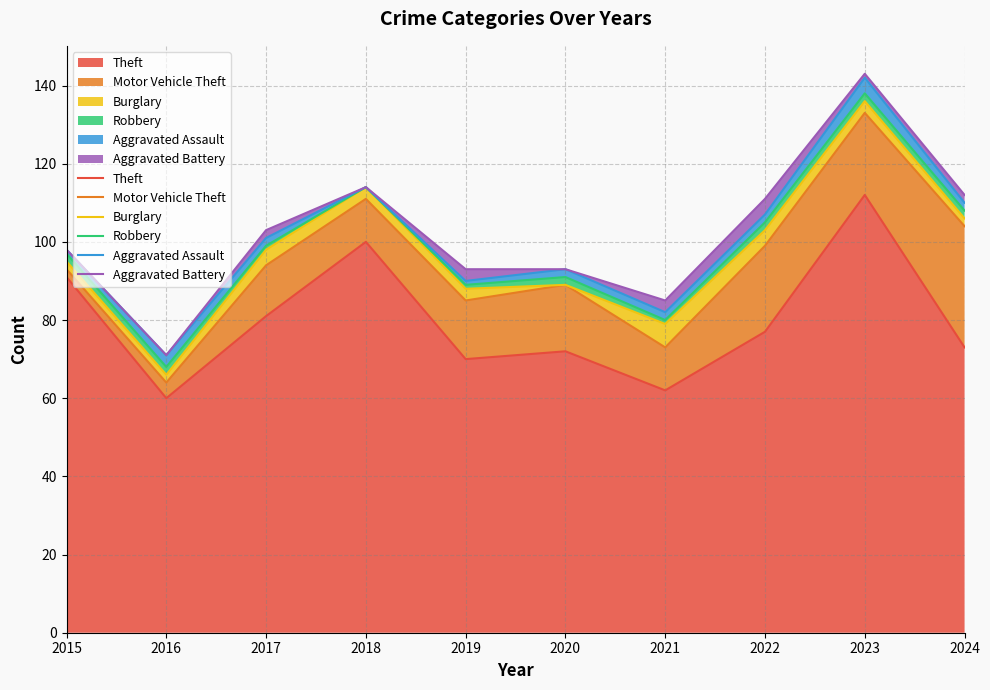

What are all the series names shown in the legend?

Theft, Motor Vehicle Theft, Burglary, Robbery, Aggravated Assault, Aggravated Battery